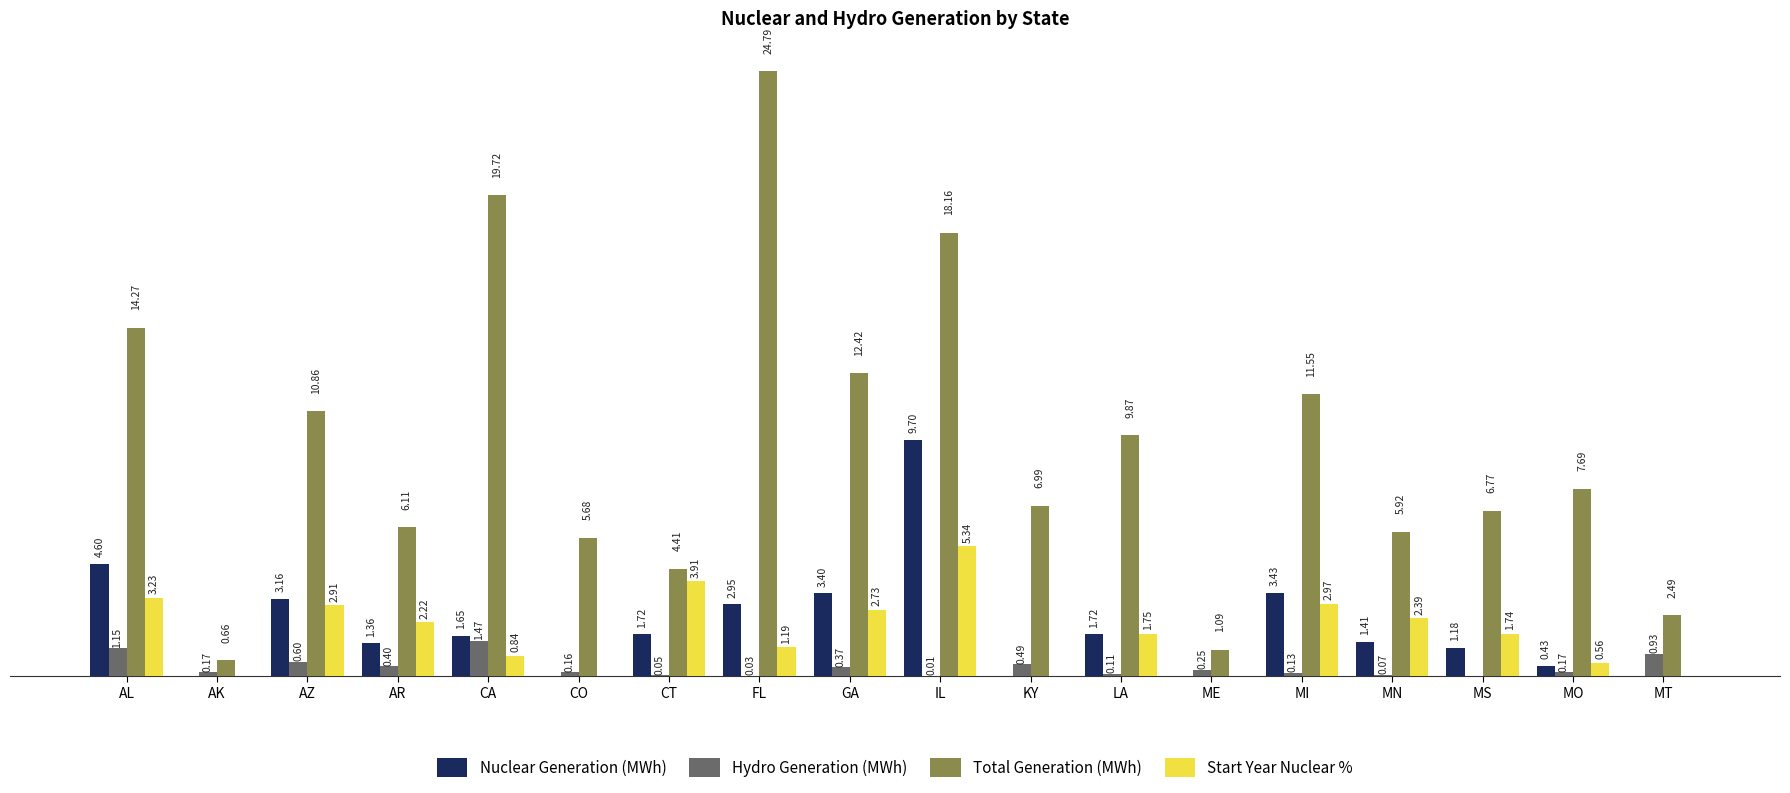

Between CT and MO, which series saw the biggest shift?

Start Year Nuclear %